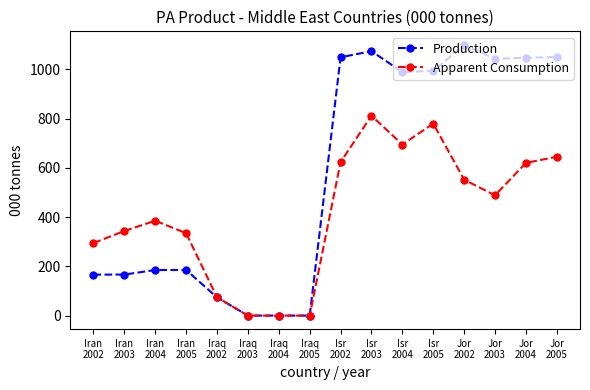

Which series has the largest total across all categories?

Production